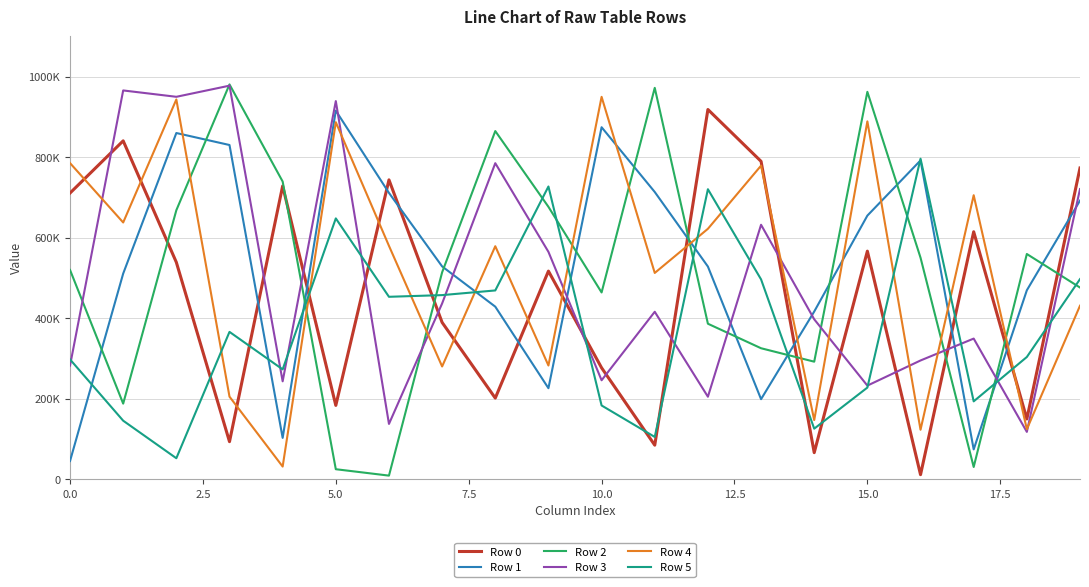

What are all the series names shown in the legend?

Row 0, Row 1, Row 2, Row 3, Row 4, Row 5